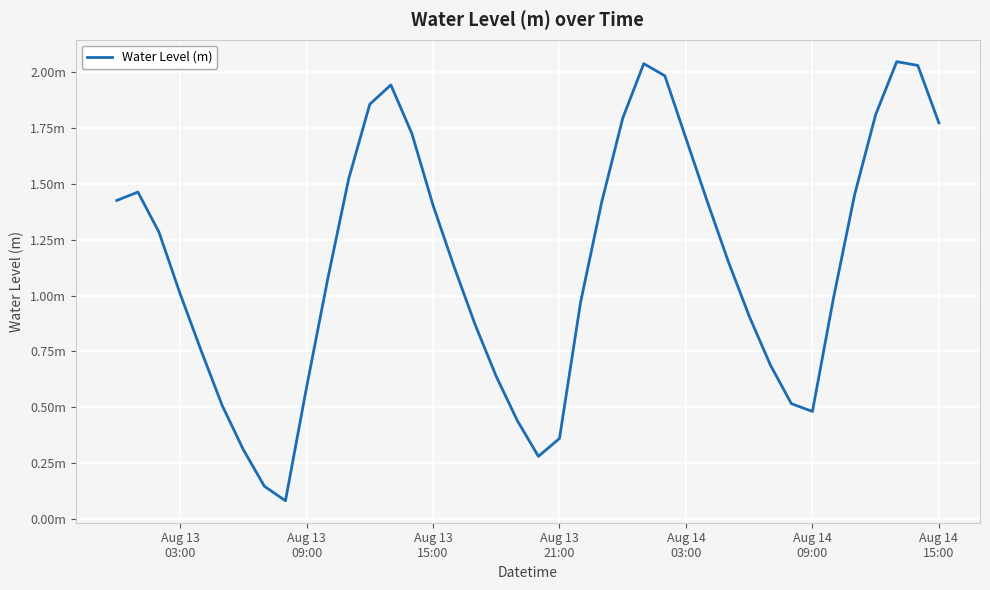

What is the average value?

1.1